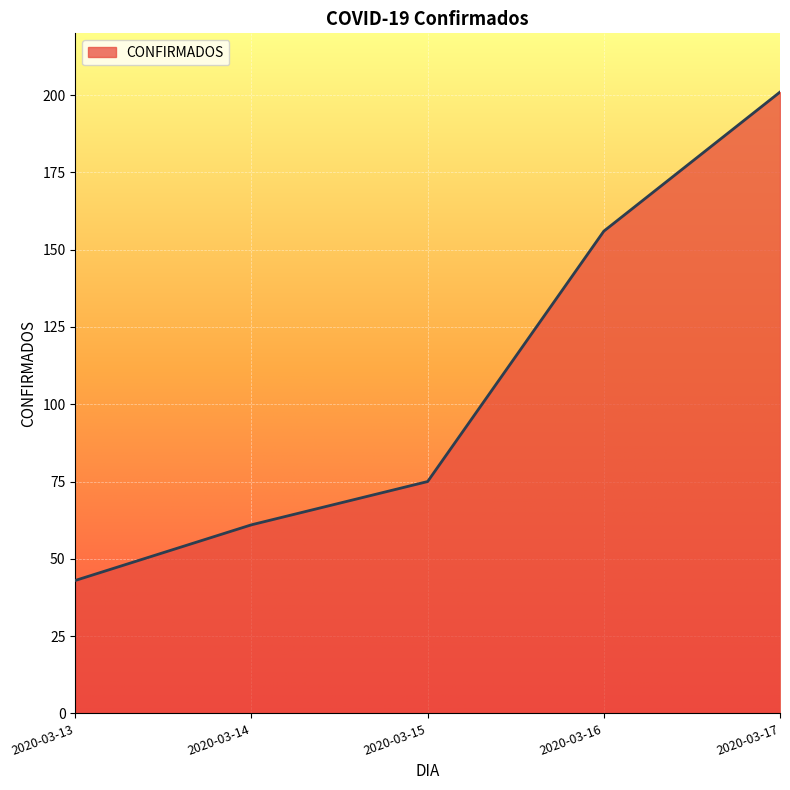

Rank the categories by value from lowest to highest.

2020-03-13, 2020-03-14, 2020-03-15, 2020-03-16, 2020-03-17